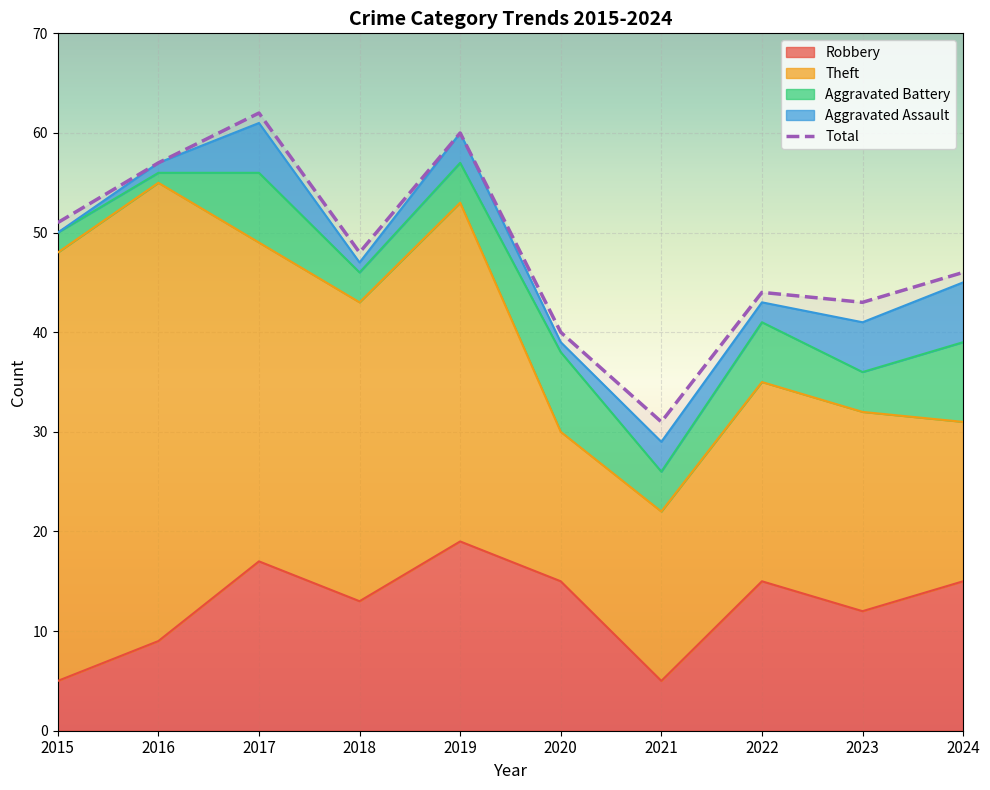

How many lines are shown in the chart?

5